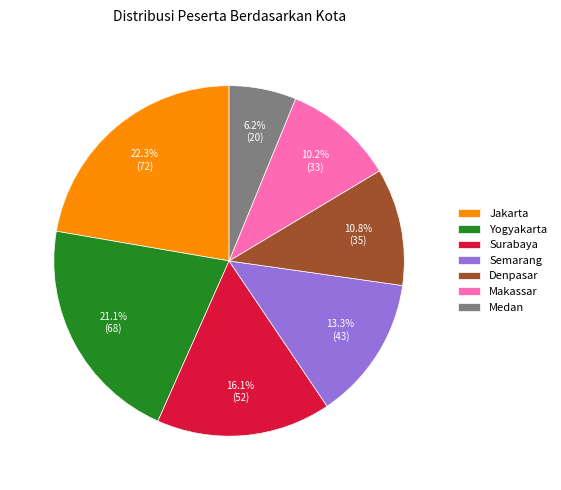

Approximately how many times larger is the value at Denpasar compared to Makassar?

1.1